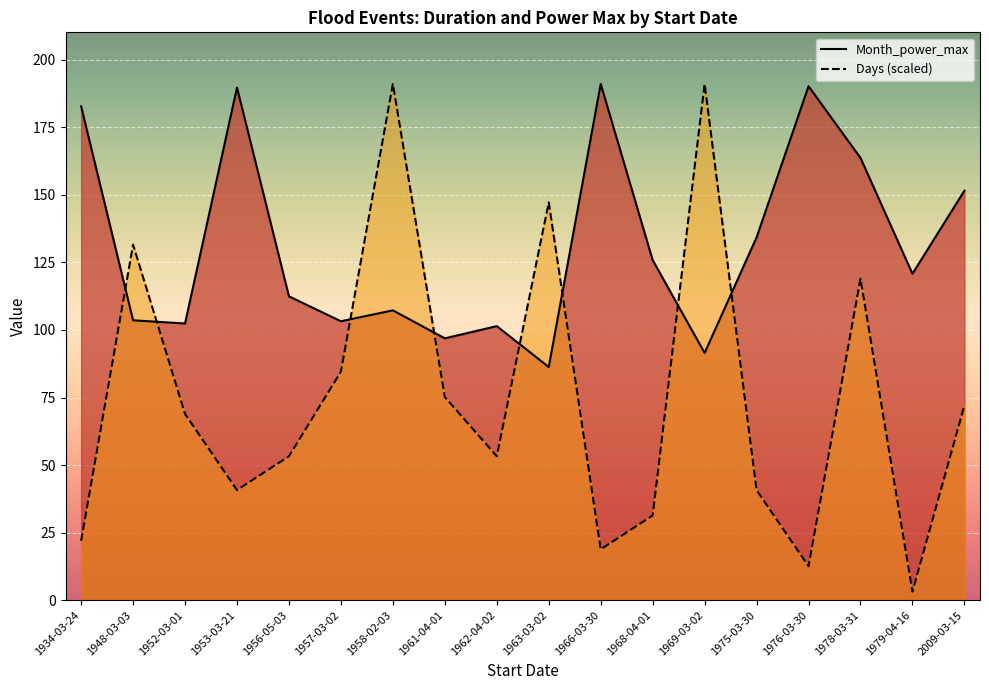

What is the approximate value of Month_power_max at 1966-03-30?

191.1